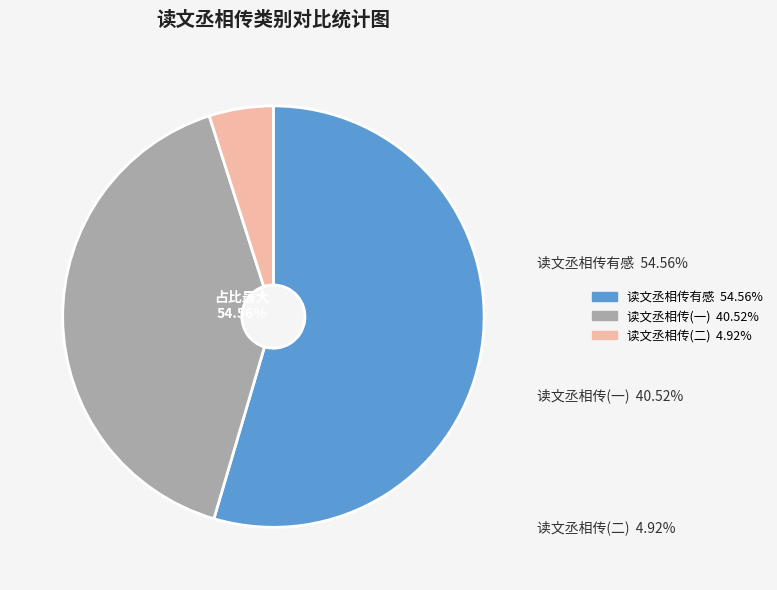

What percentage do 读文丞相传 and 读文丞相传 together represent?

9.8%